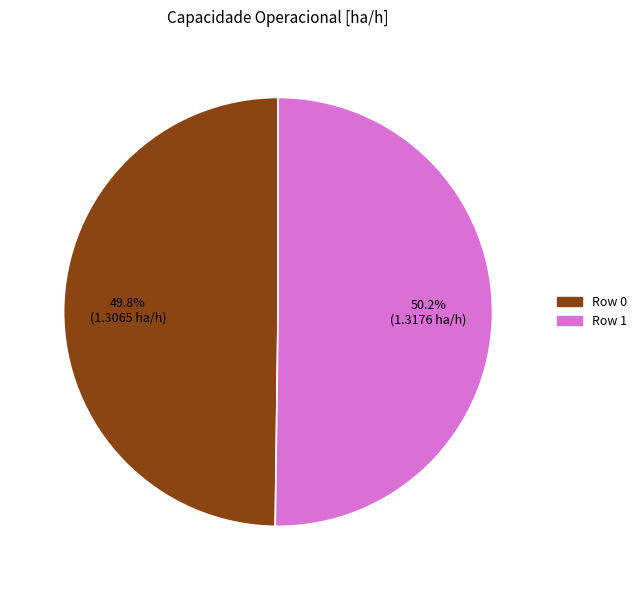

To the nearest percent, what portion does Row 1 represent?

50%